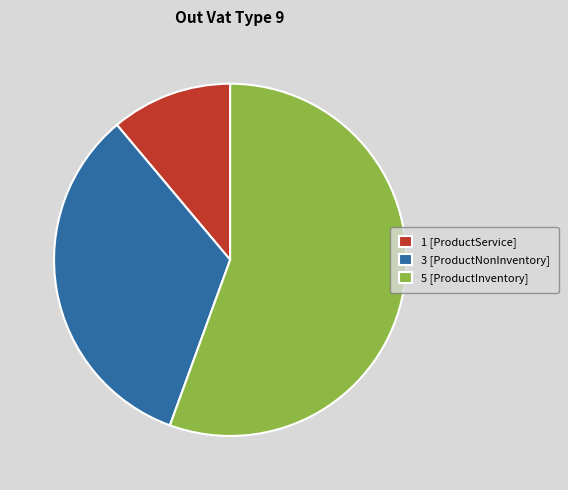

Rank the categories by value from highest to lowest.

5 [ProductInventory], 3 [ProductNonInventory], 1 [ProductService]